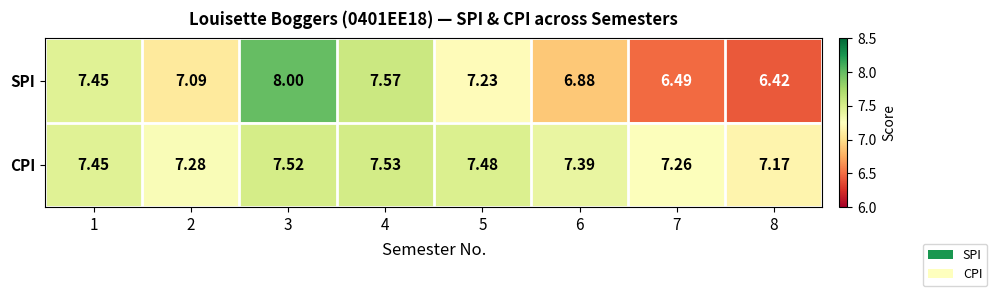

Which series has the largest total across all categories?

CPI